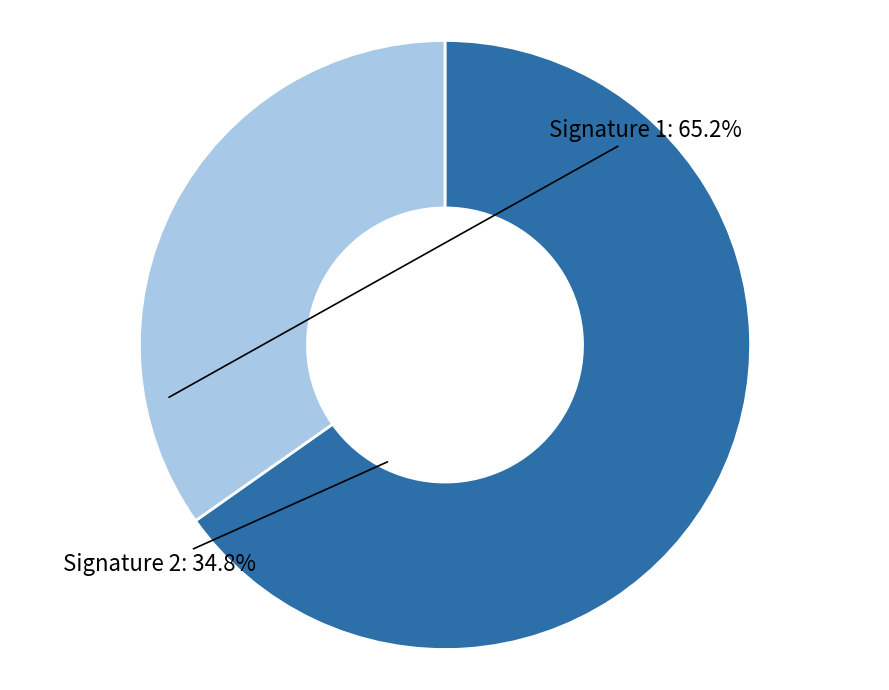

Does 14 account for over 50% of the chart?

No